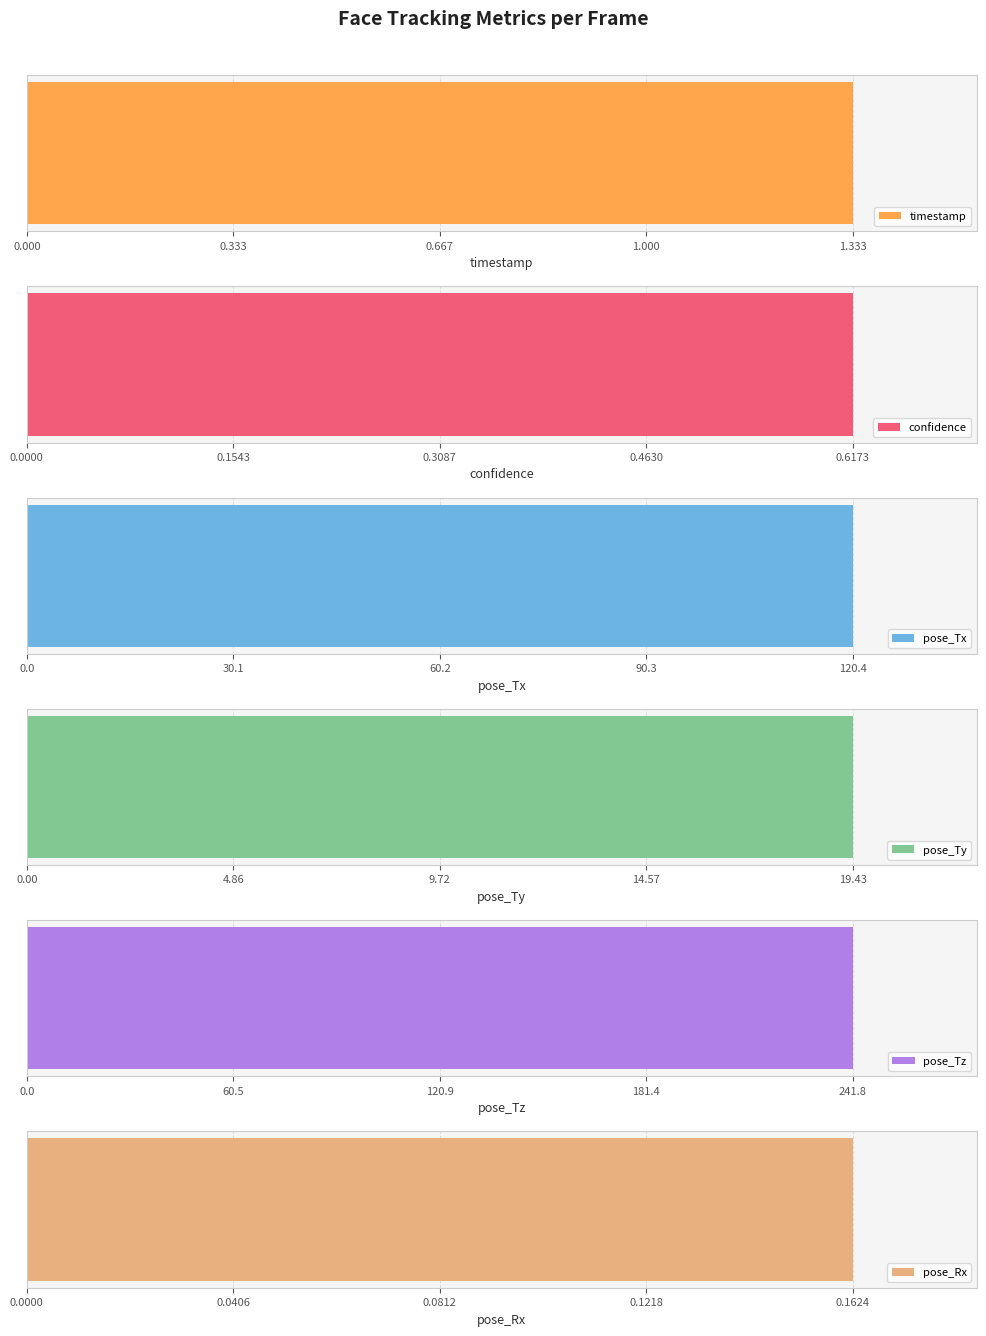

Which series has the largest range (max minus min)?

pose_Tz